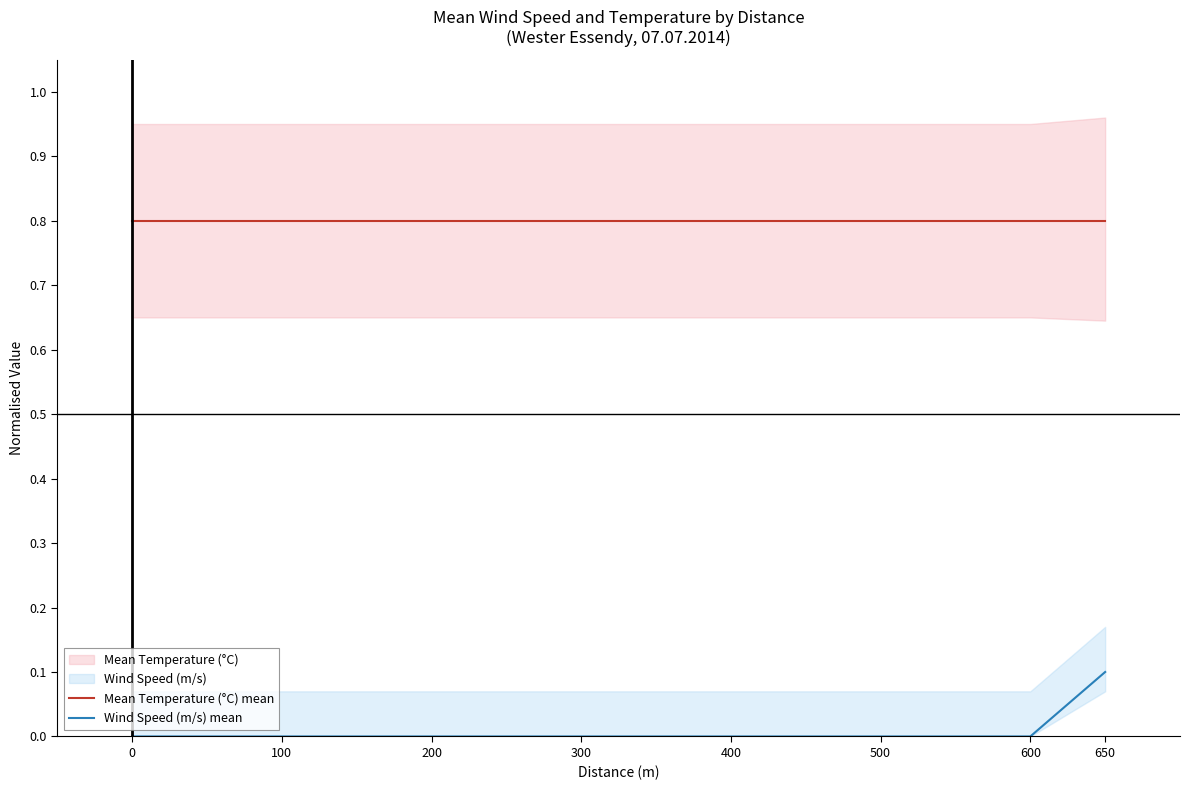

True or false: Mean Temperature (°C) mean and Wind Speed (m/s) mean cross at least once.

False